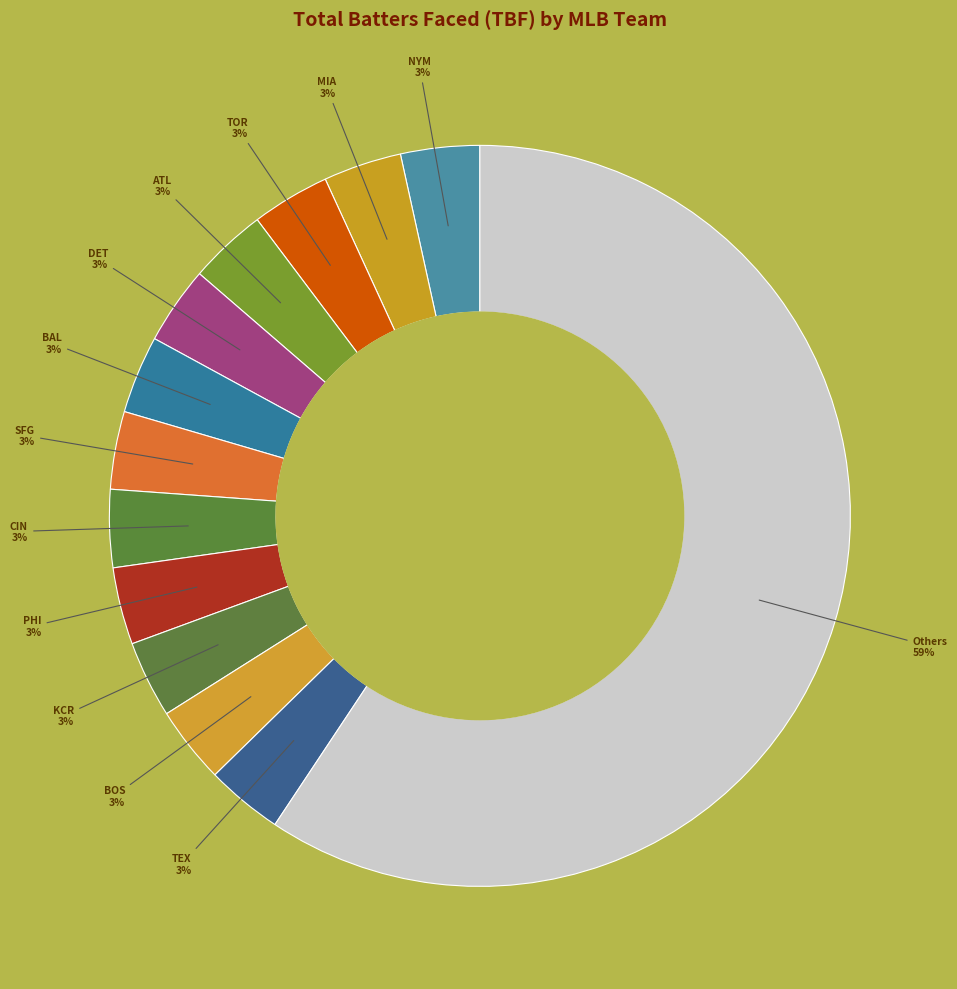

Count the number of slices in the pie.

13